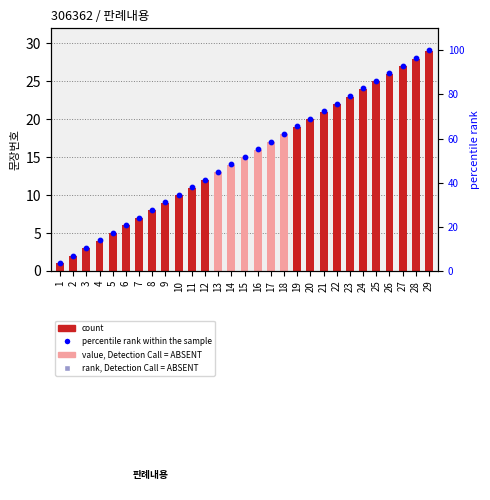

What is the total value across all series at 12?

53.4